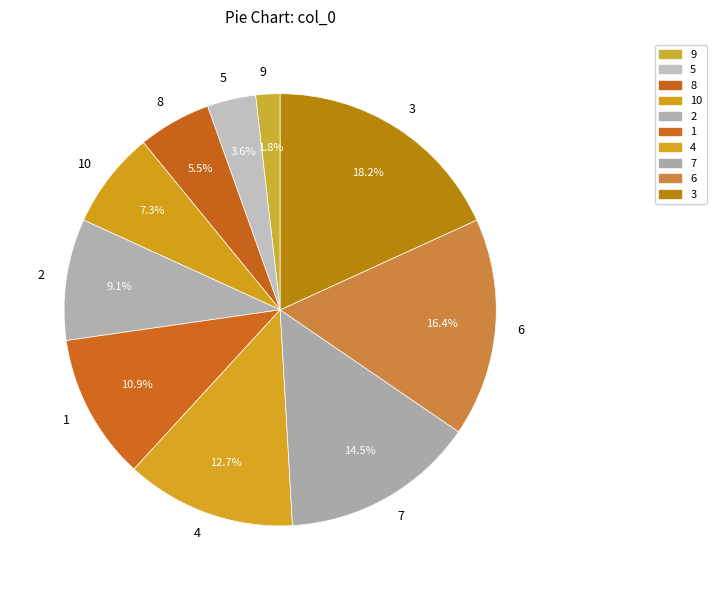

Which category has the biggest portion of the pie?

3